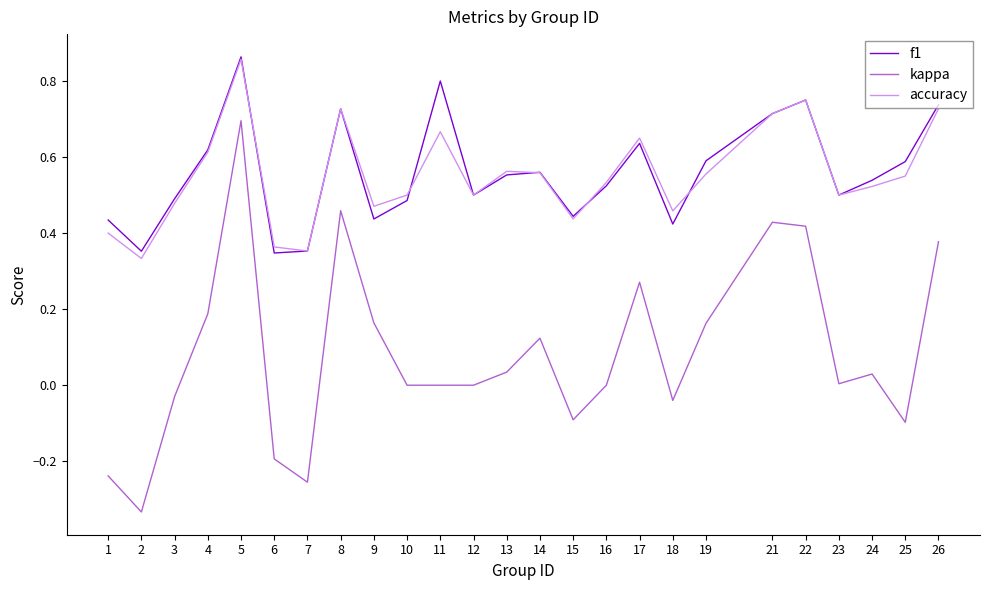

Where is the first local maximum for accuracy?

5